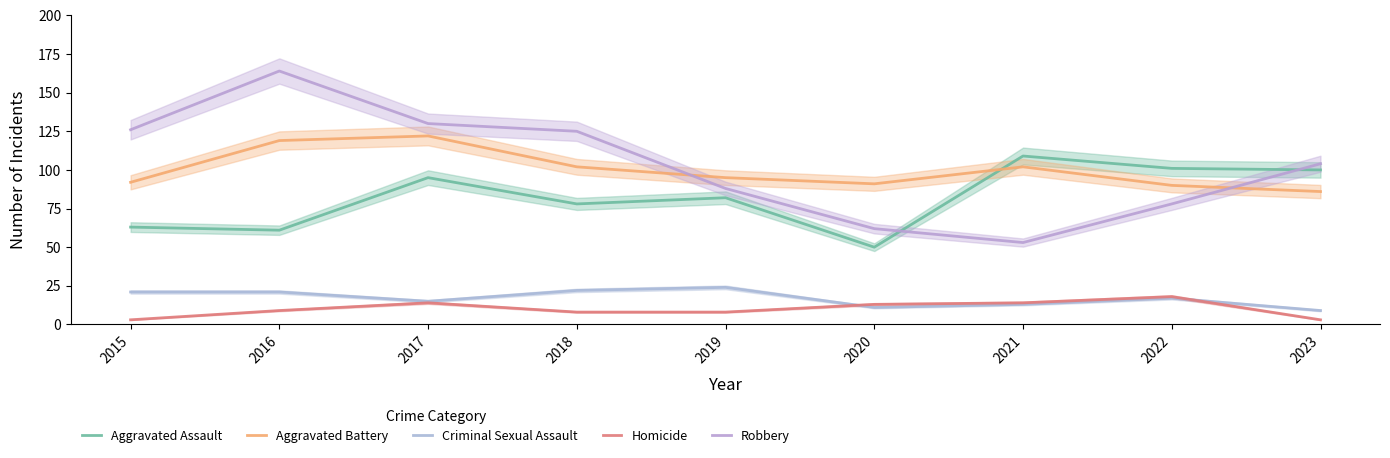

How many data points does each series have?

9